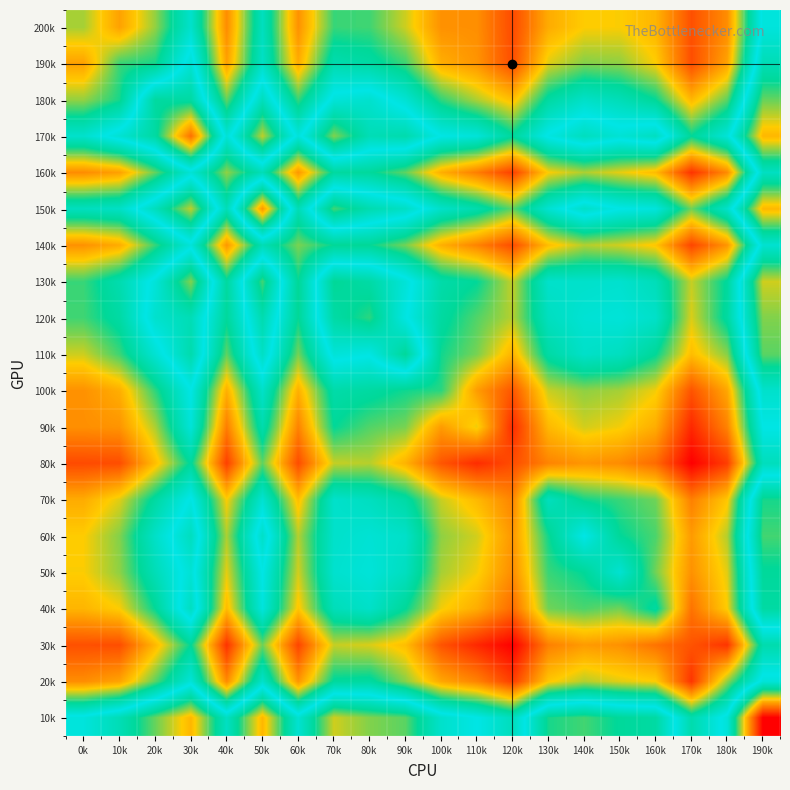

At which category is the sum across all series the highest?

170k